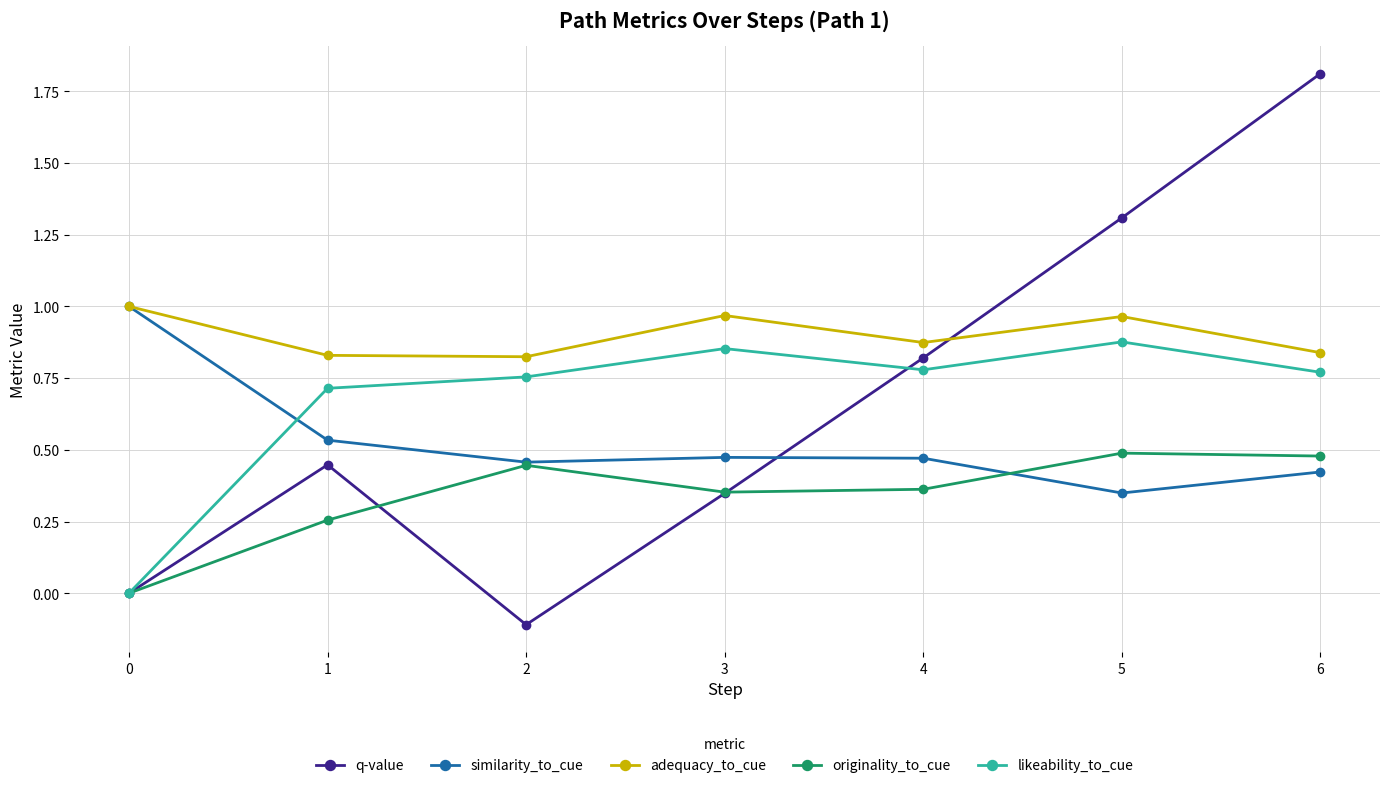

How many times do likeability_to_cue and similarity_to_cue cross each other?

1